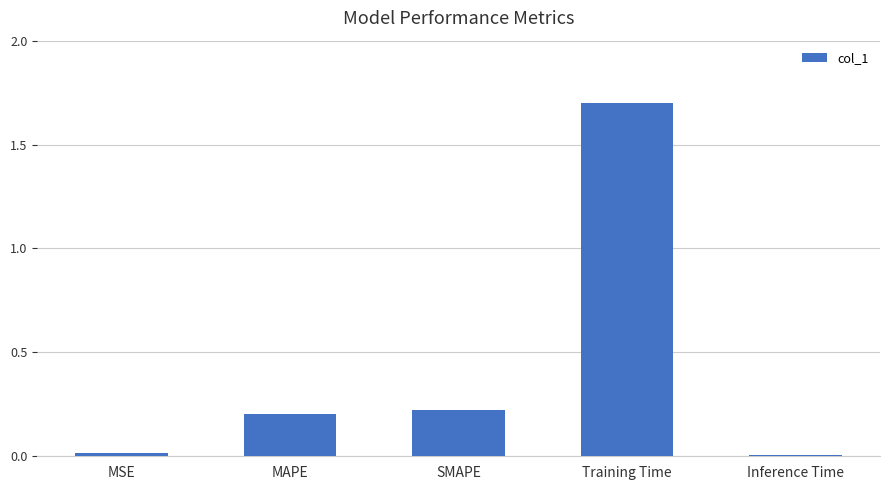

What position from the right is MAPE?

4